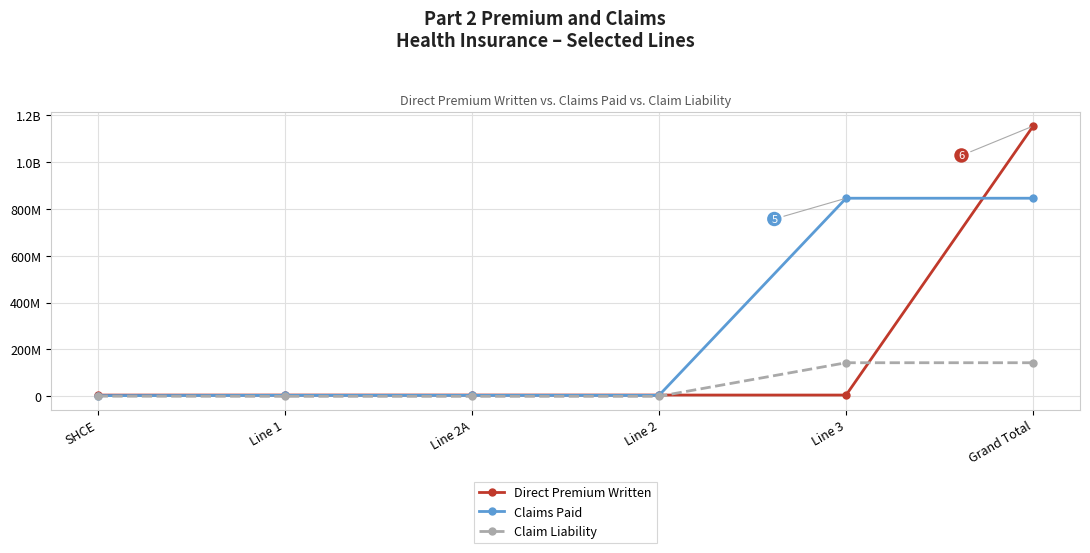

Does the chart have visible grid lines?

Yes